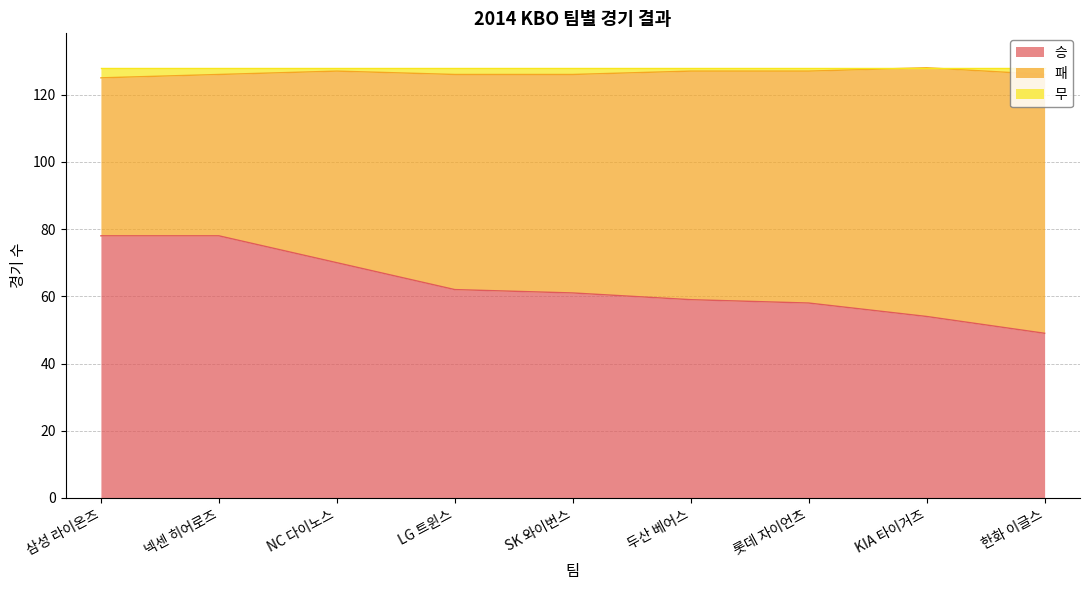

Where is 무 nearest to the value 126?

넥센 히어로즈